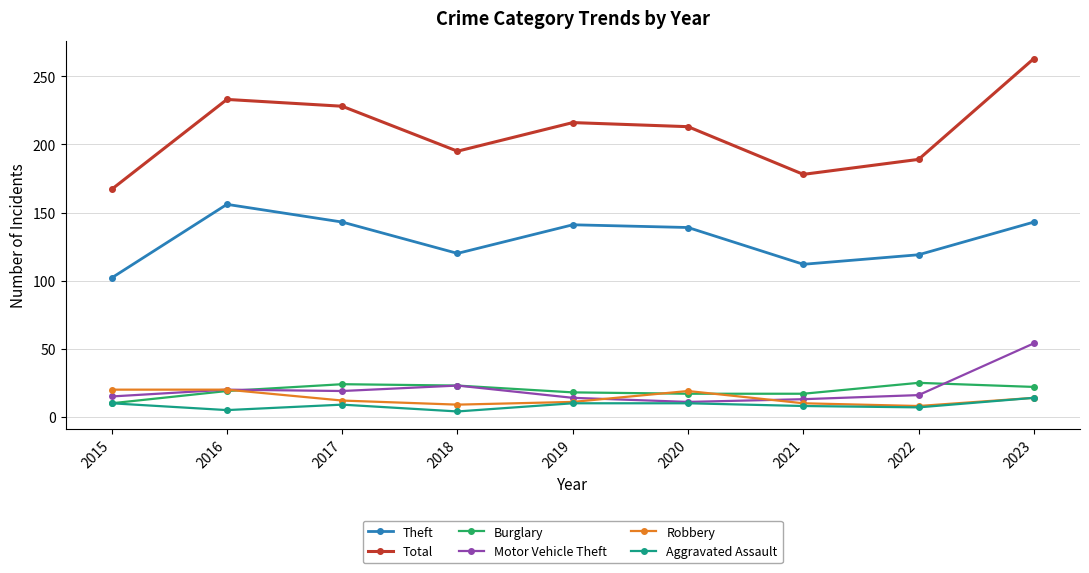

What is the difference between the maximum and second lowest values in the Robbery series?

11